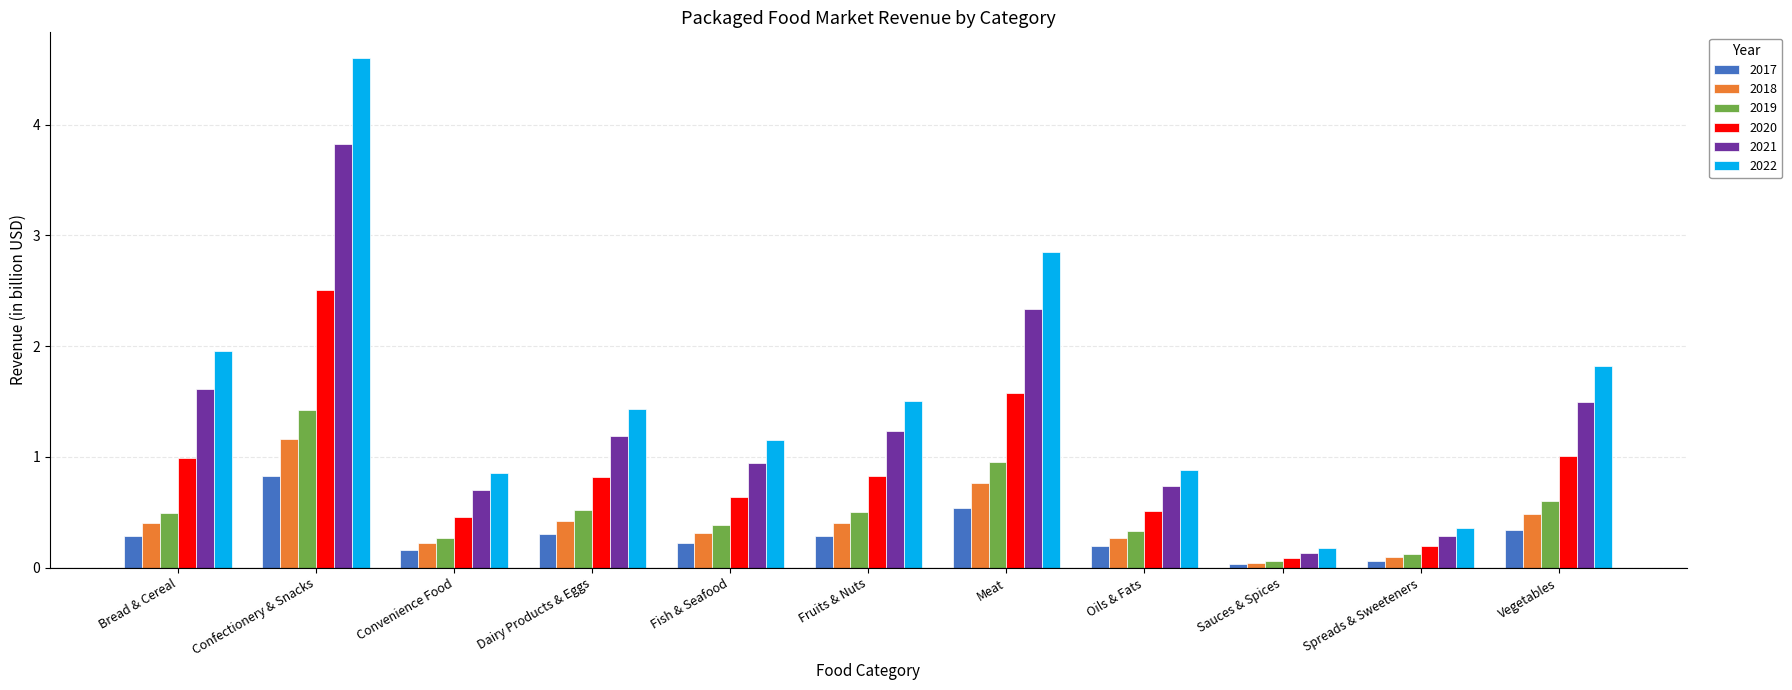

At Bread & Cereal, list the series in order from smallest to largest.

2017, 2018, 2019, 2020, 2021, 2022